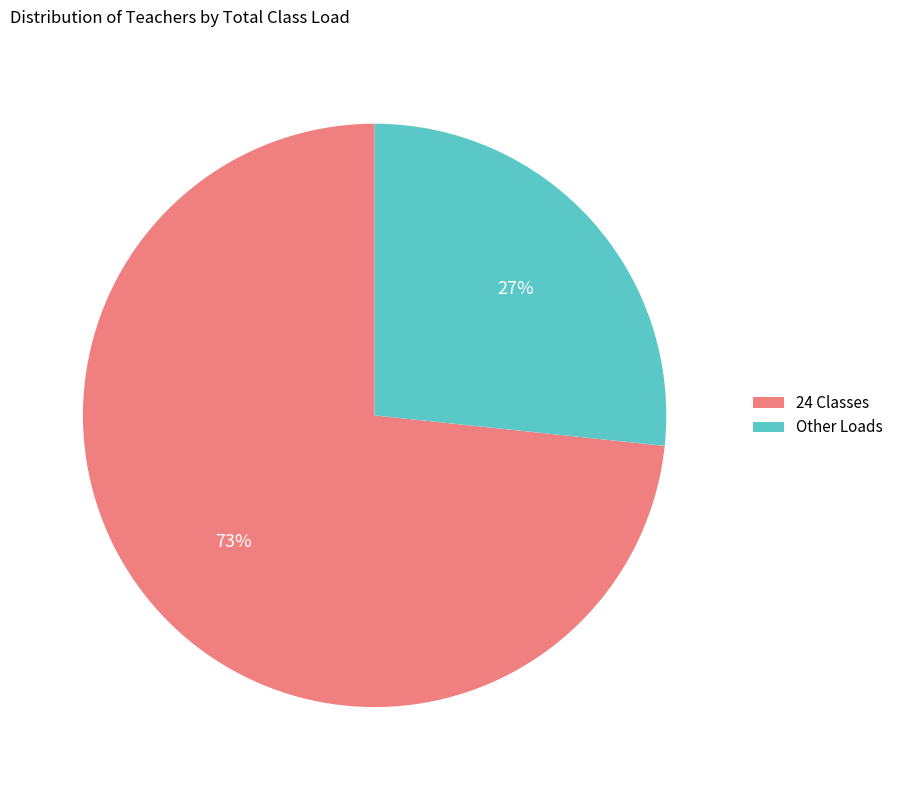

Is there any slice that represents more than half of the pie?

Yes